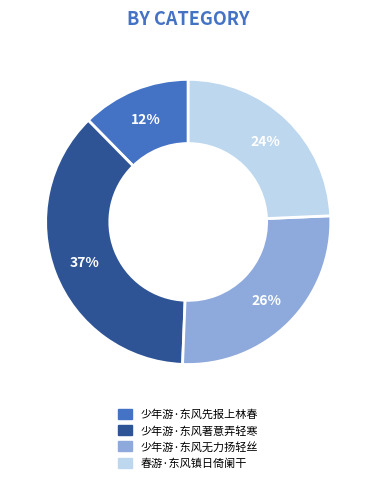

How many segments does this pie chart have?

4